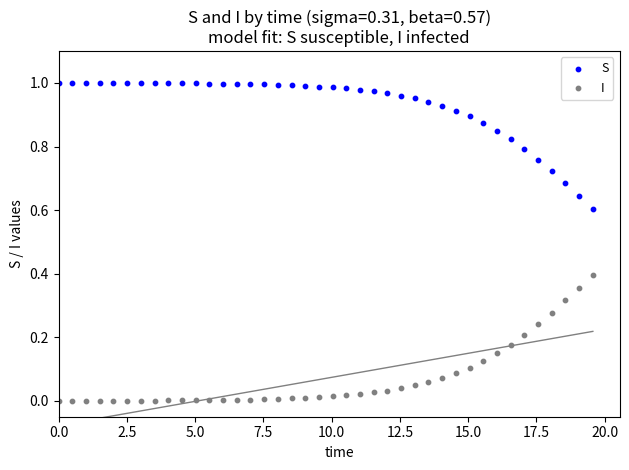

Which series reaches the minimum Y coordinate?

I